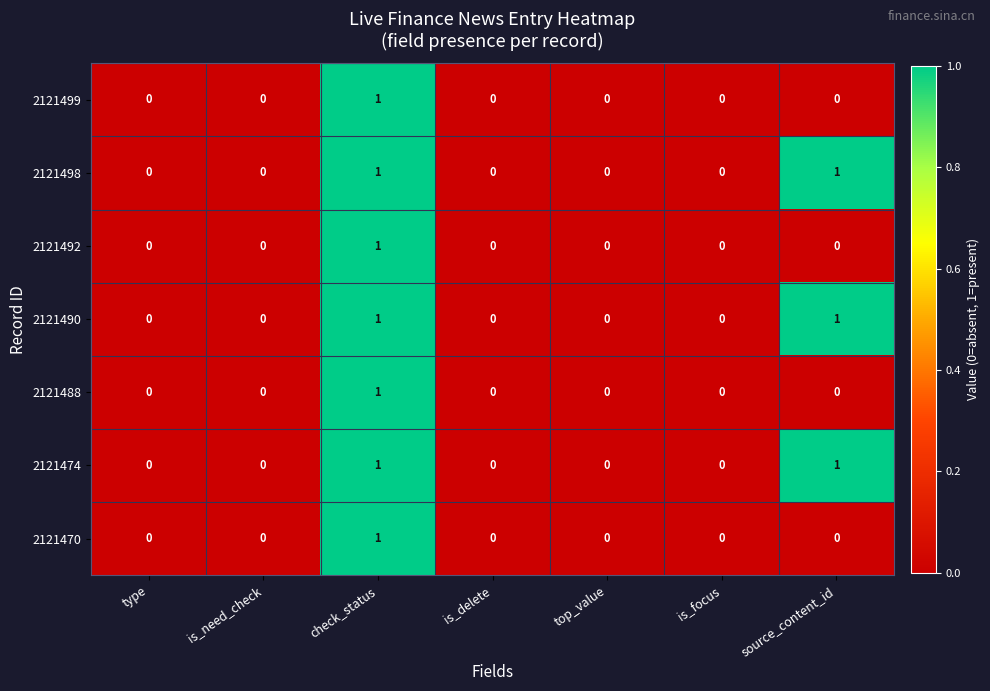

True or false: 2121474 has a value of 2 at source_content_id.

False